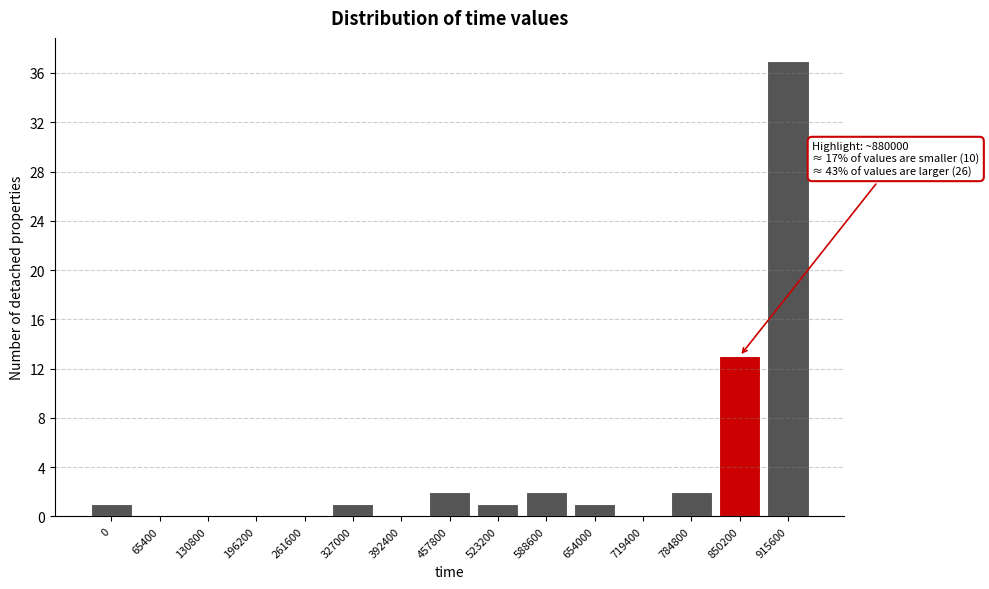

Reading left to right, transcribe all the data shown in this chart.

0=1	65400=0	130800=0	196200=0	261600=0	327000=1	392400=0	457800=2	523200=1	588600=2	654000=1	719400=0	784800=2	850200=13	915600=37